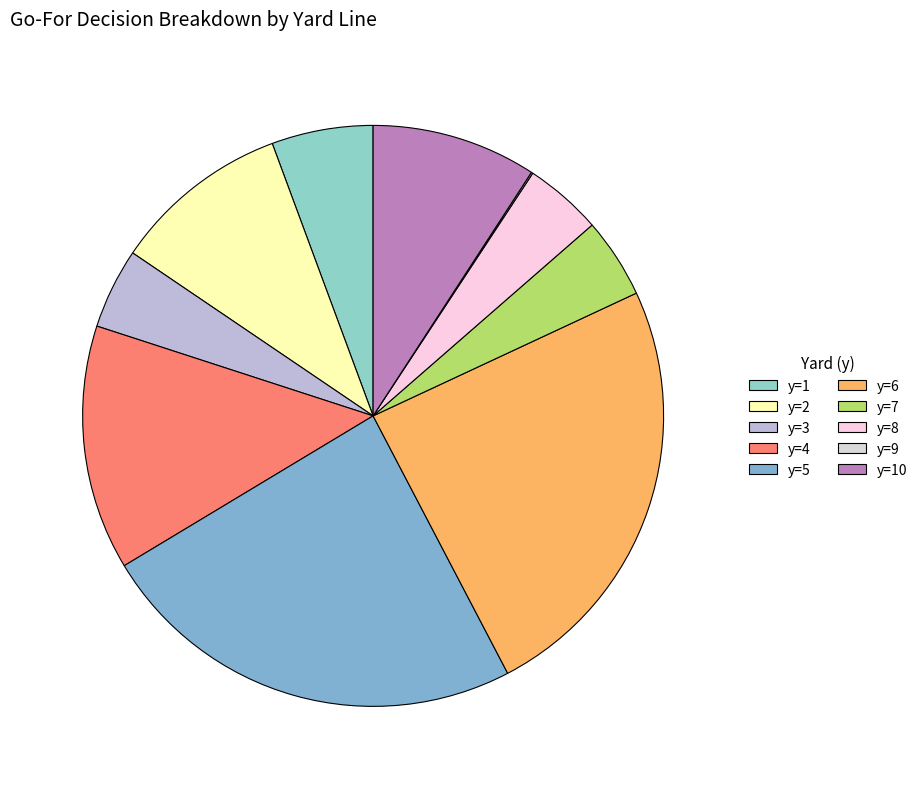

What is the total percentage of y=9 and y=3?

4.6%